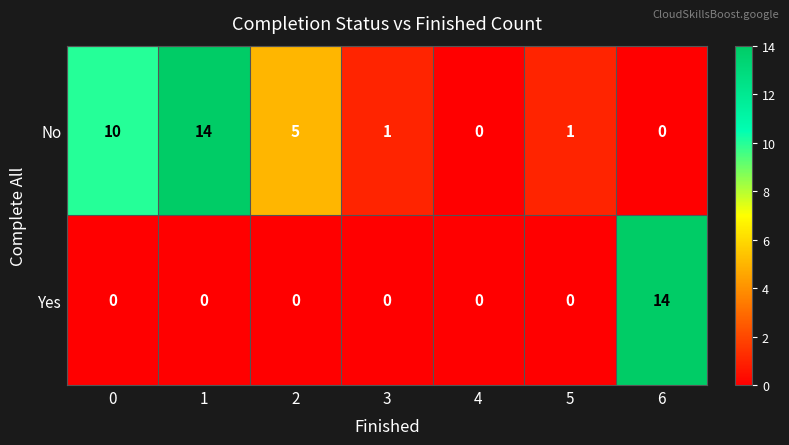

What is the total value across all series at 0?

10